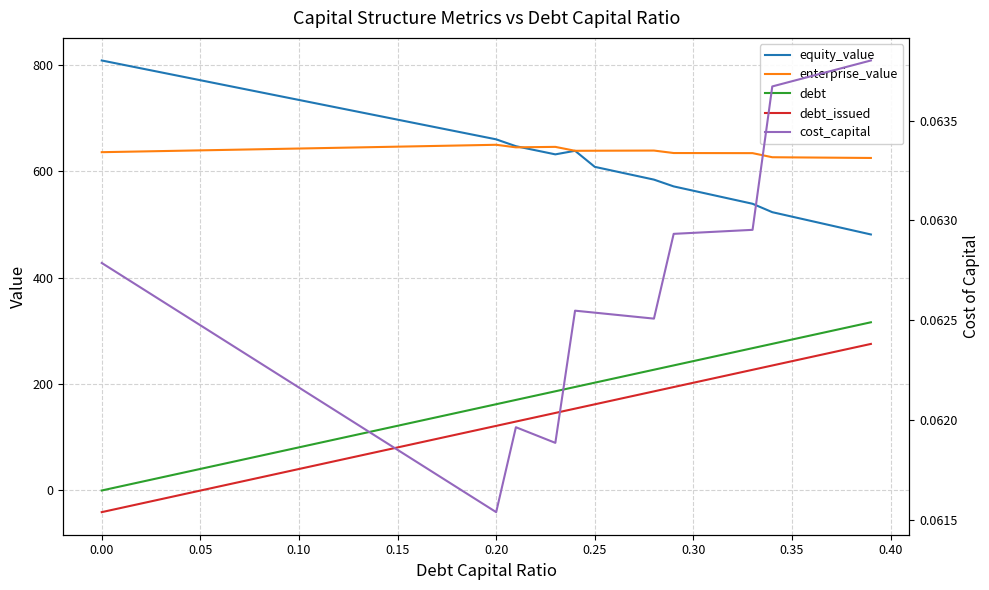

True or false: cost_capital and debt cross at least once.

True